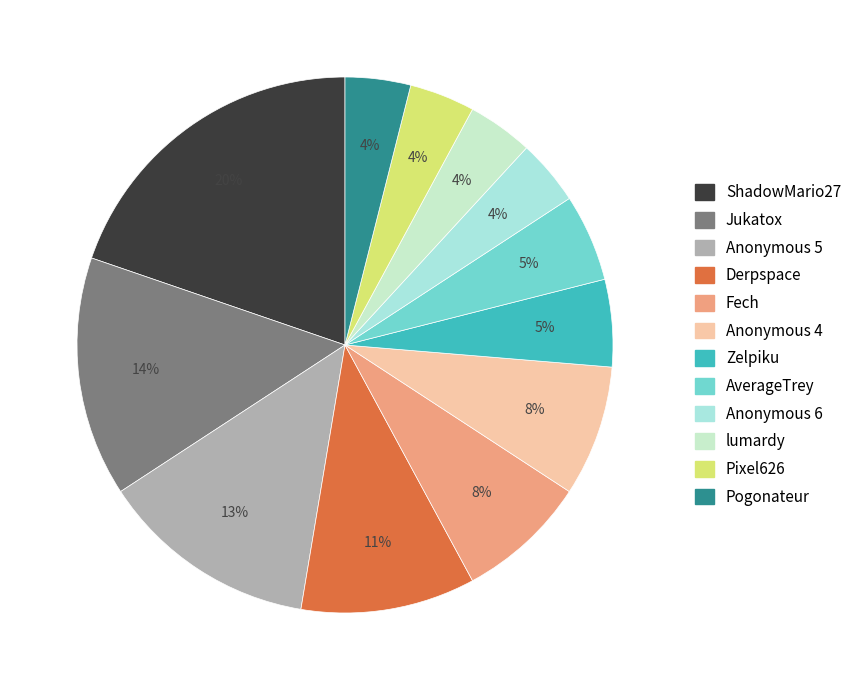

How many slices are in this pie chart?

12